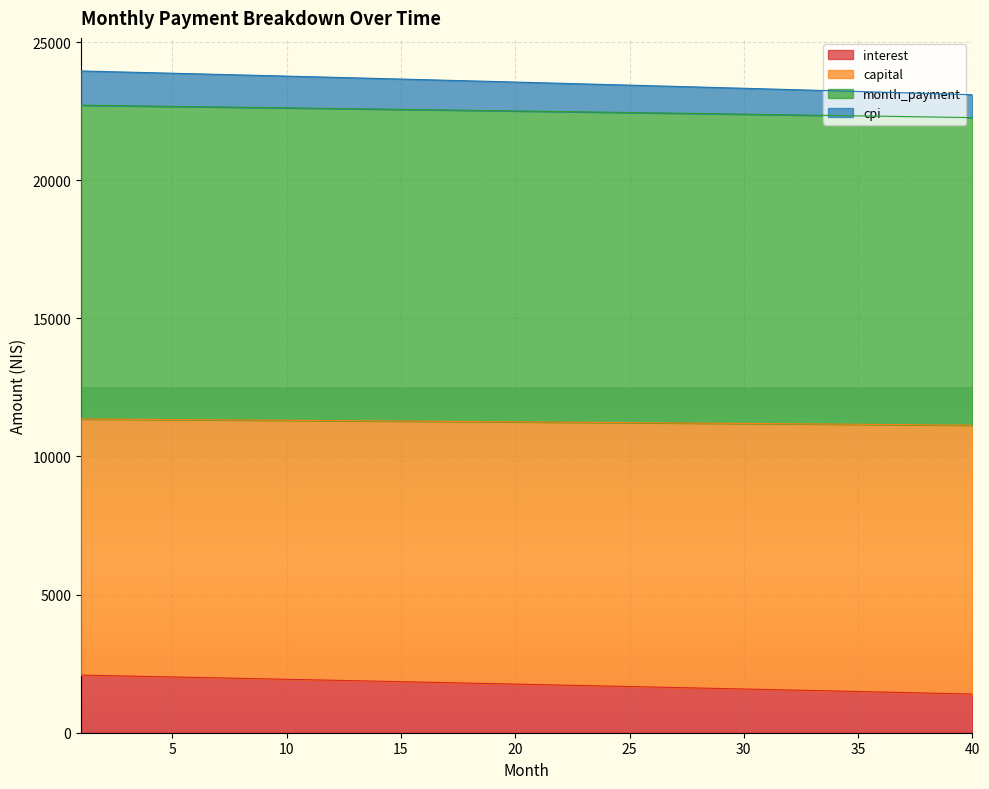

What is the maximum value for interest?

2085.9